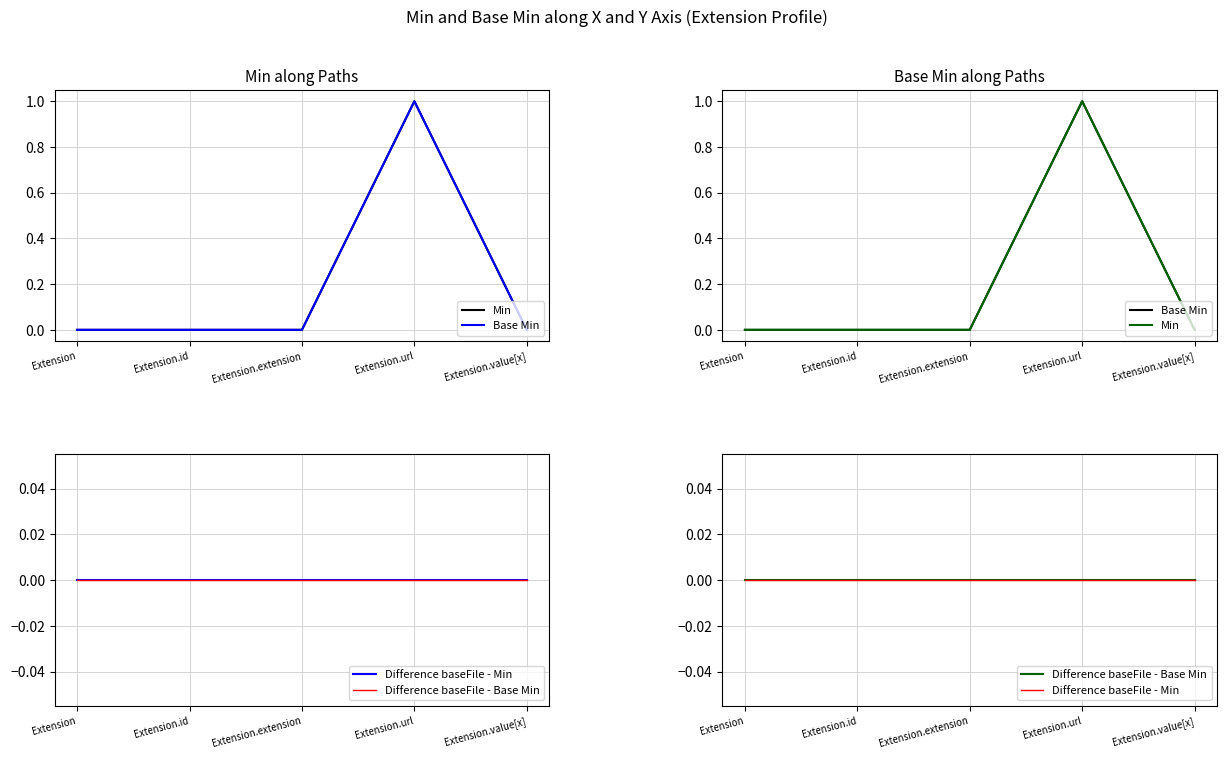

Reading left to right, transcribe all the data shown in this chart.

Min: Extension=0	Extension.id=0	Extension.extension=0	Extension.url=1	Extension.value[x]=0
Base Min: Extension=0	Extension.id=0	Extension.extension=0	Extension.url=1	Extension.value[x]=0
Difference baseFile - Min: Extension=0	Extension.id=0	Extension.extension=0	Extension.url=0	Extension.value[x]=0
Difference baseFile - Base Min: Extension=0	Extension.id=0	Extension.extension=0	Extension.url=0	Extension.value[x]=0